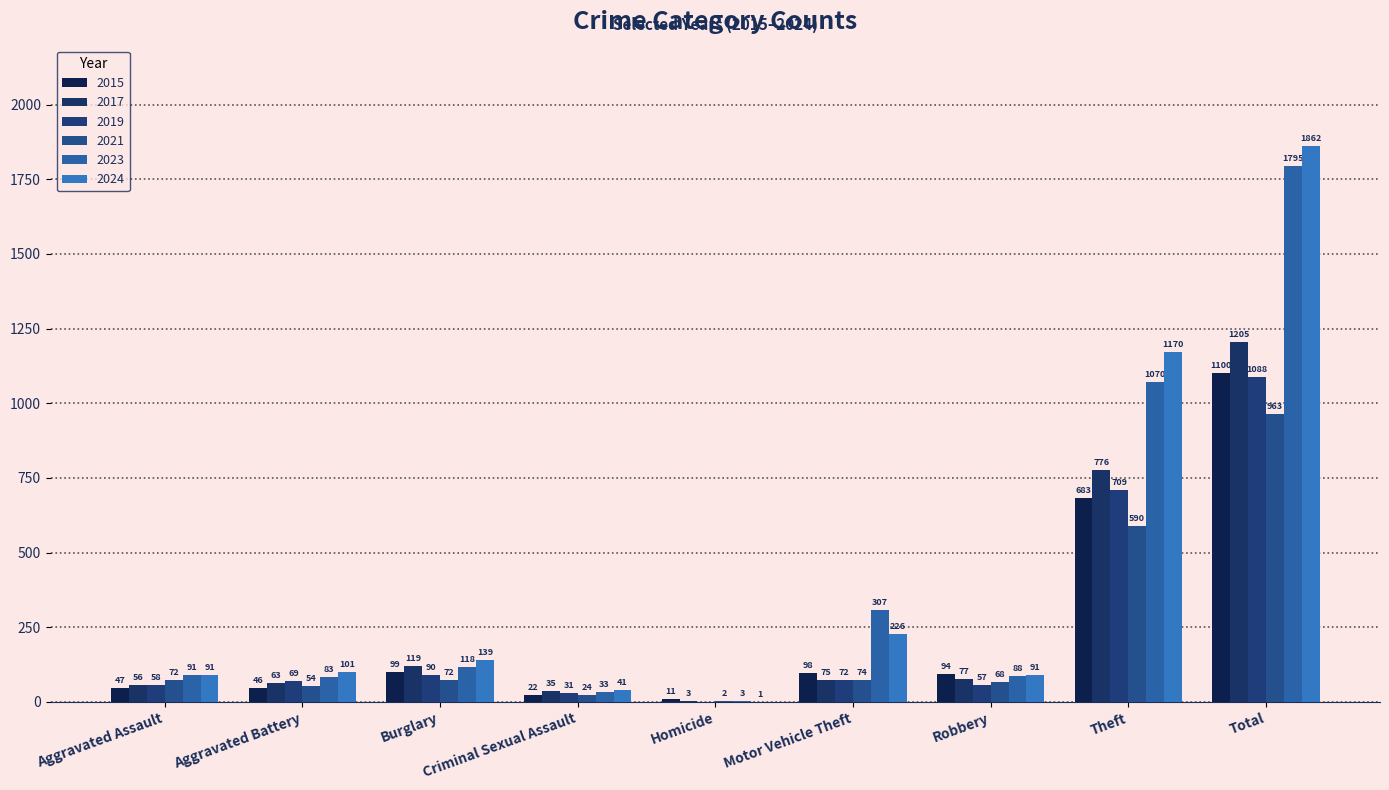

What is the maximum value shown in the chart?

1862